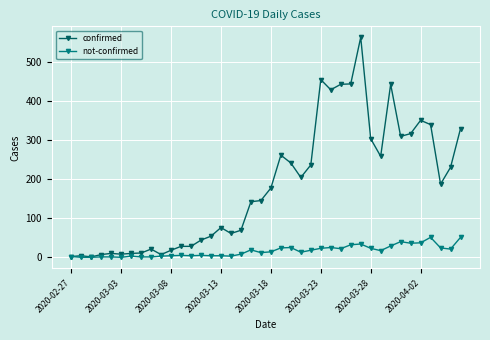

At how many categories does at least one series exceed 365?

6